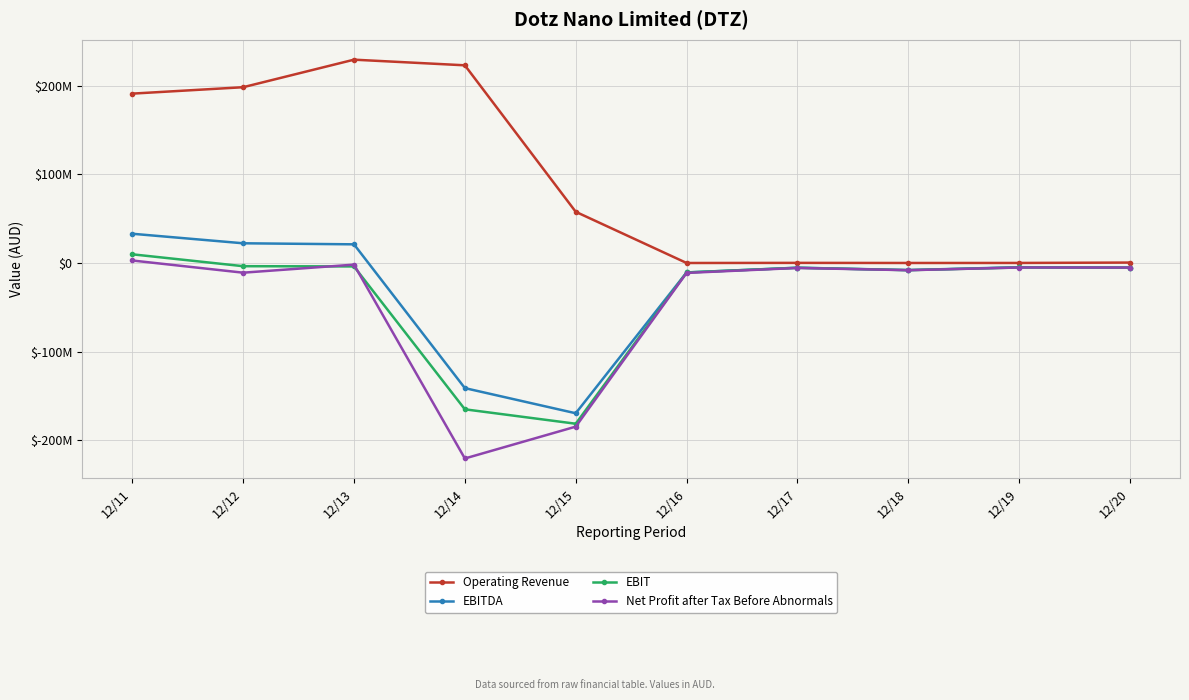

What are all the series names shown in the legend?

Operating Revenue, EBITDA, EBIT, Net Profit after Tax Before Abnormals